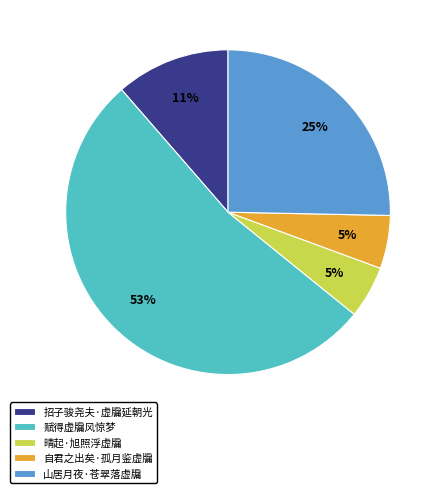

To the nearest percent, what portion does 招子骏尧夫·虚牖延朝光 represent?

11%